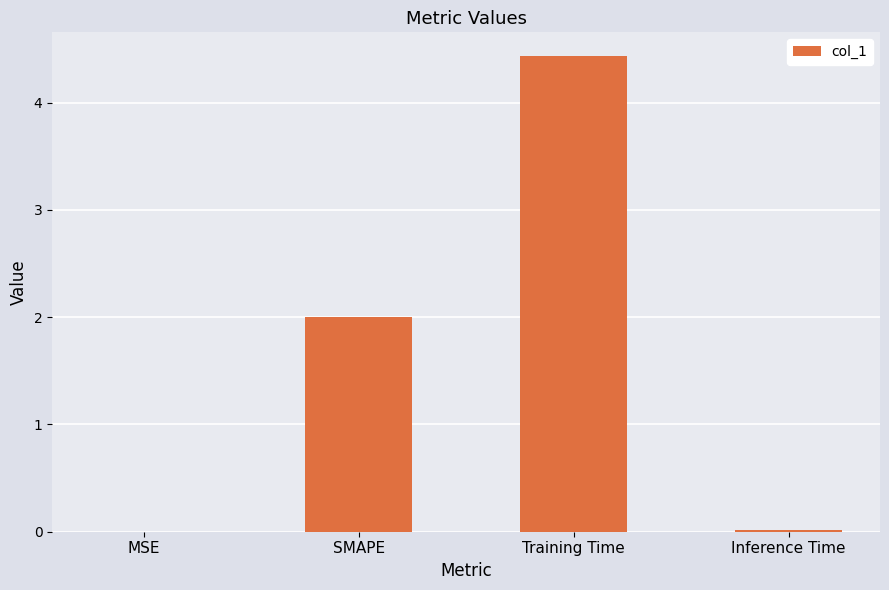

What is the sum of all values?

6.4